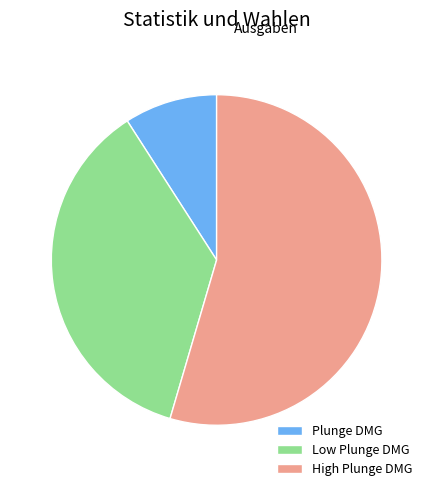

Is the sum of High Plunge DMG and Plunge DMG greater than half?

Yes